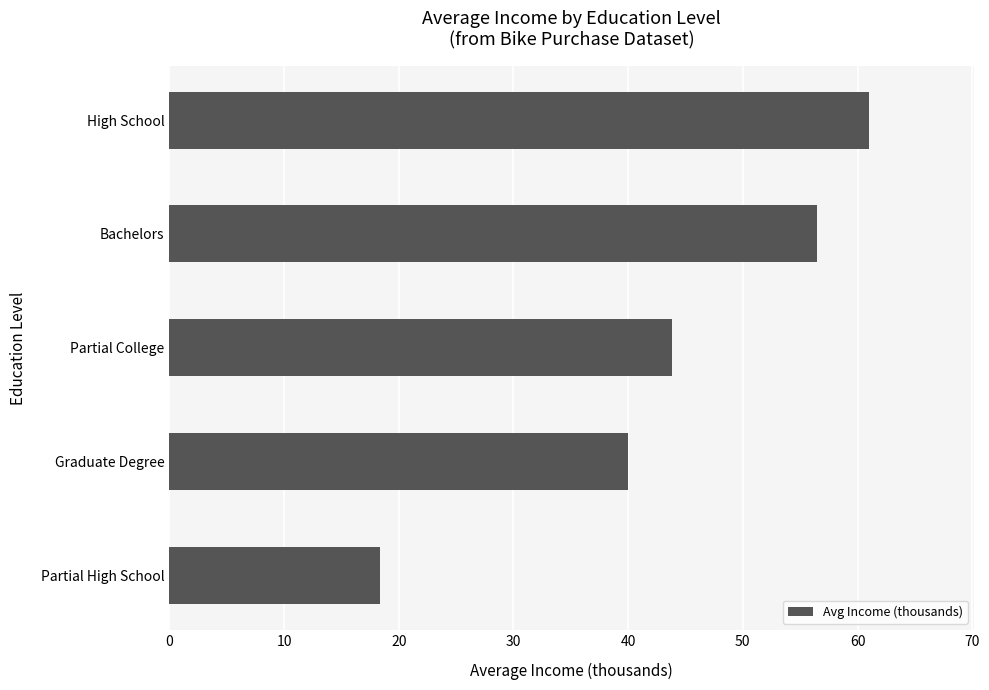

At which label is the value closest to 39?

Graduate Degree